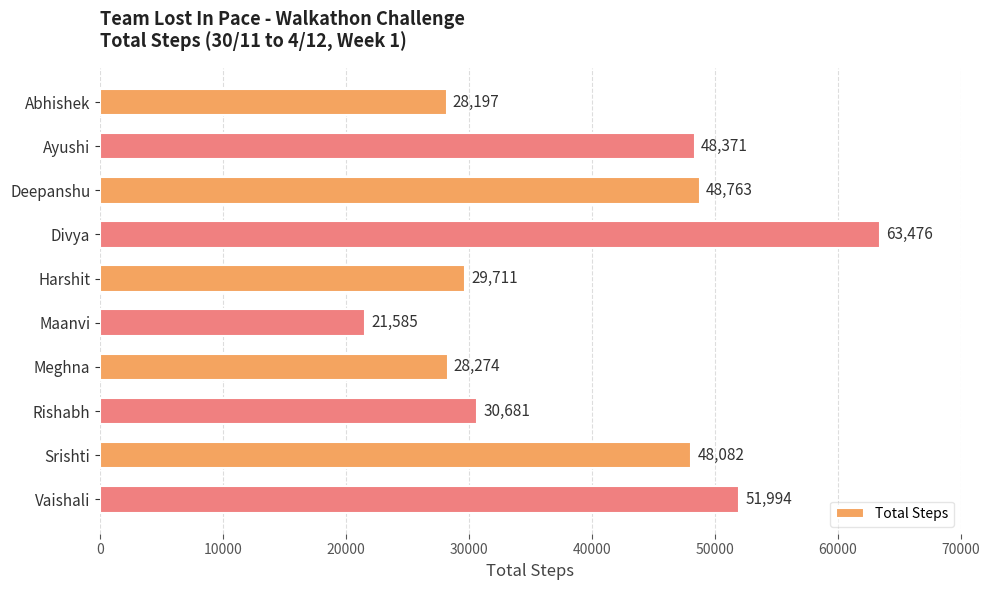

What is the difference between the maximum and minimum values?

41891